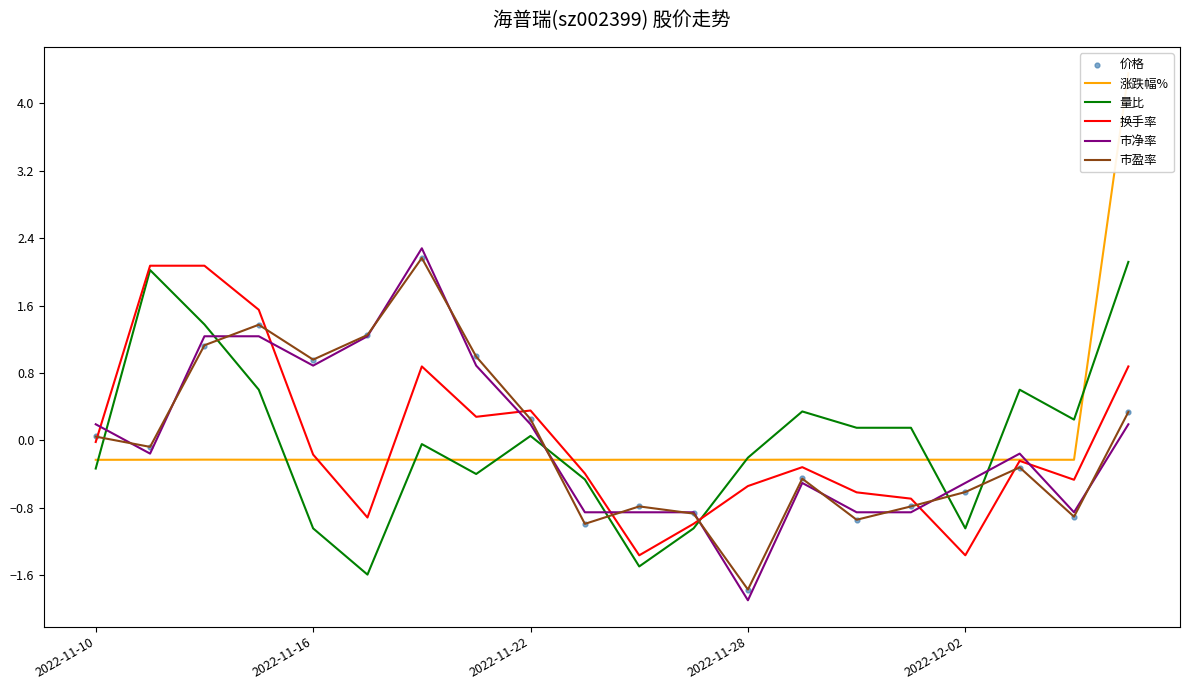

What is the total value across all series at 10?

-5.5